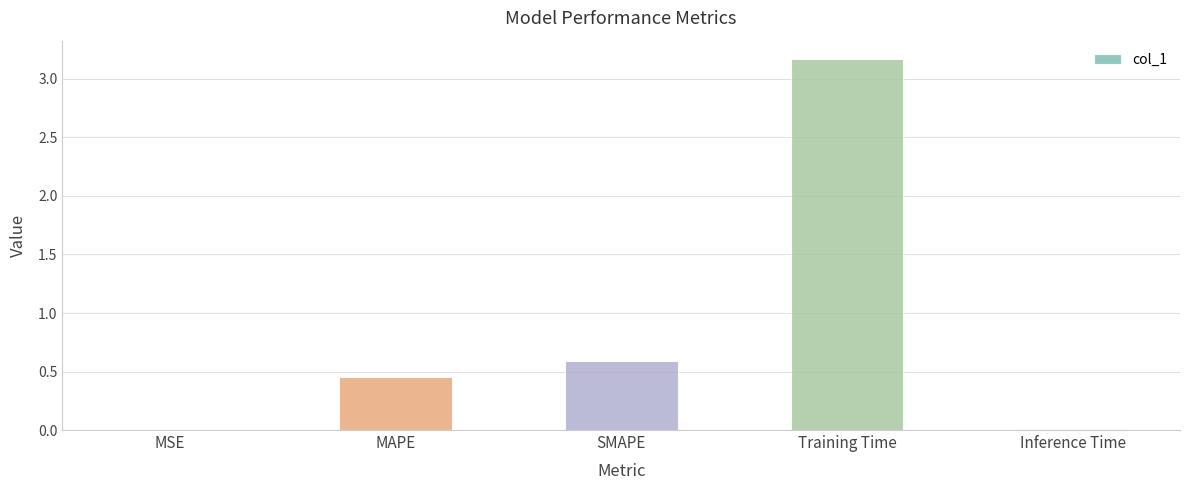

True or false: the data shows 0.7 at Training Time.

False